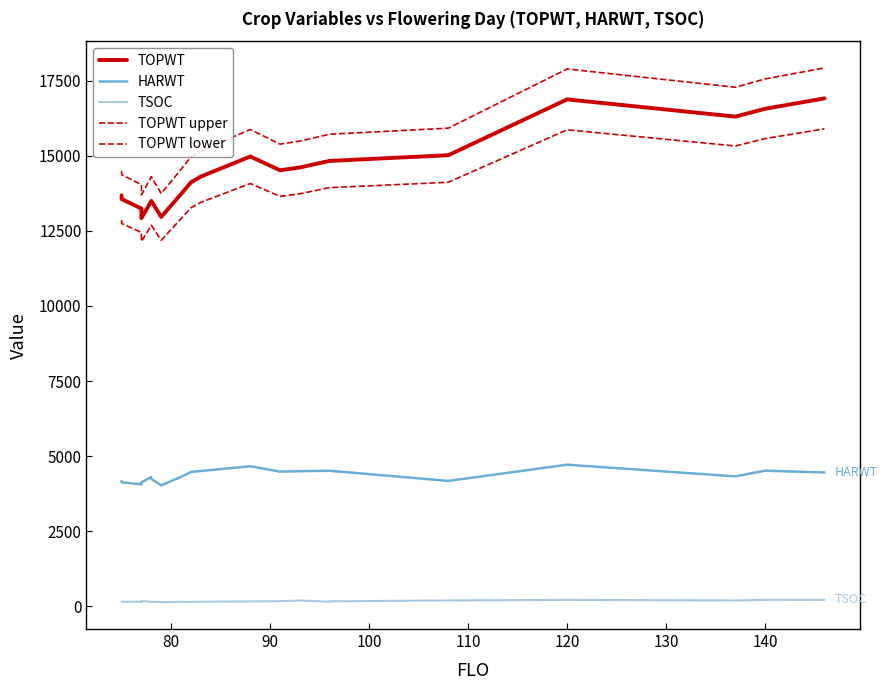

Is the value of TSOC at 100 greater than the value of HARWT at 16?

No